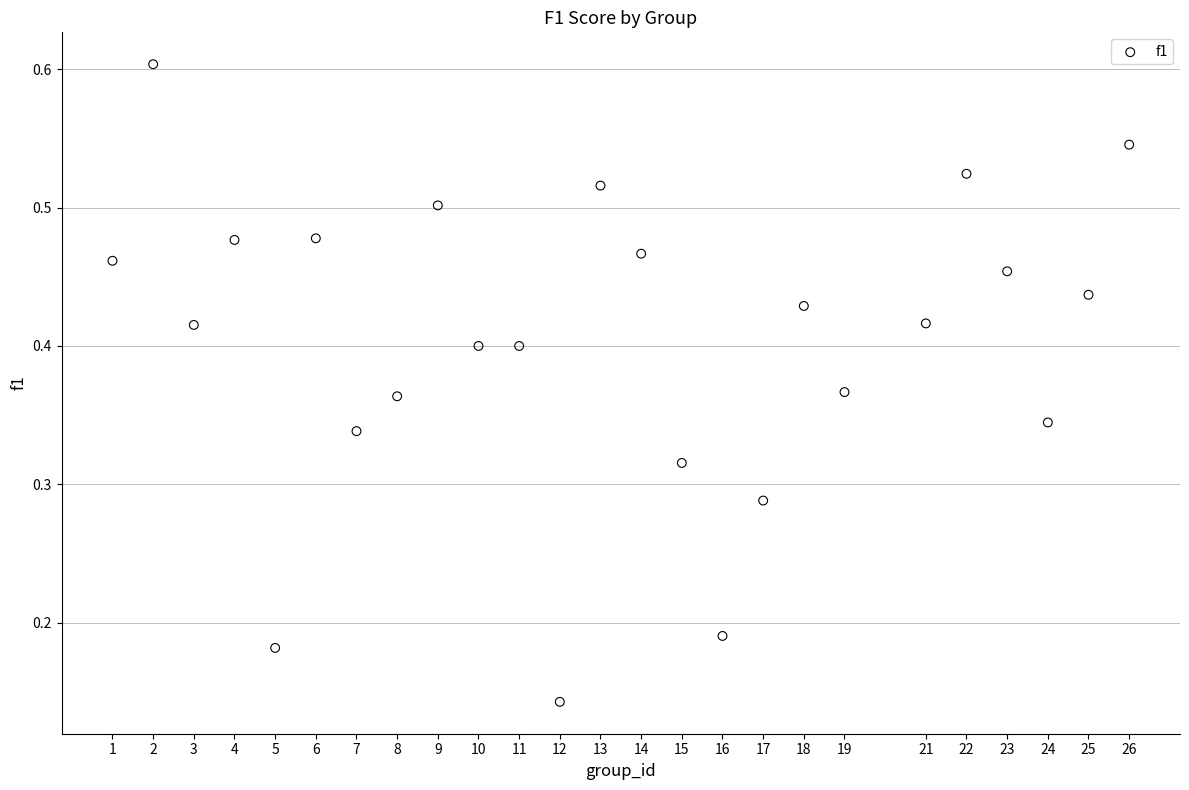

What is the range of X values (max minus min)?

25.0